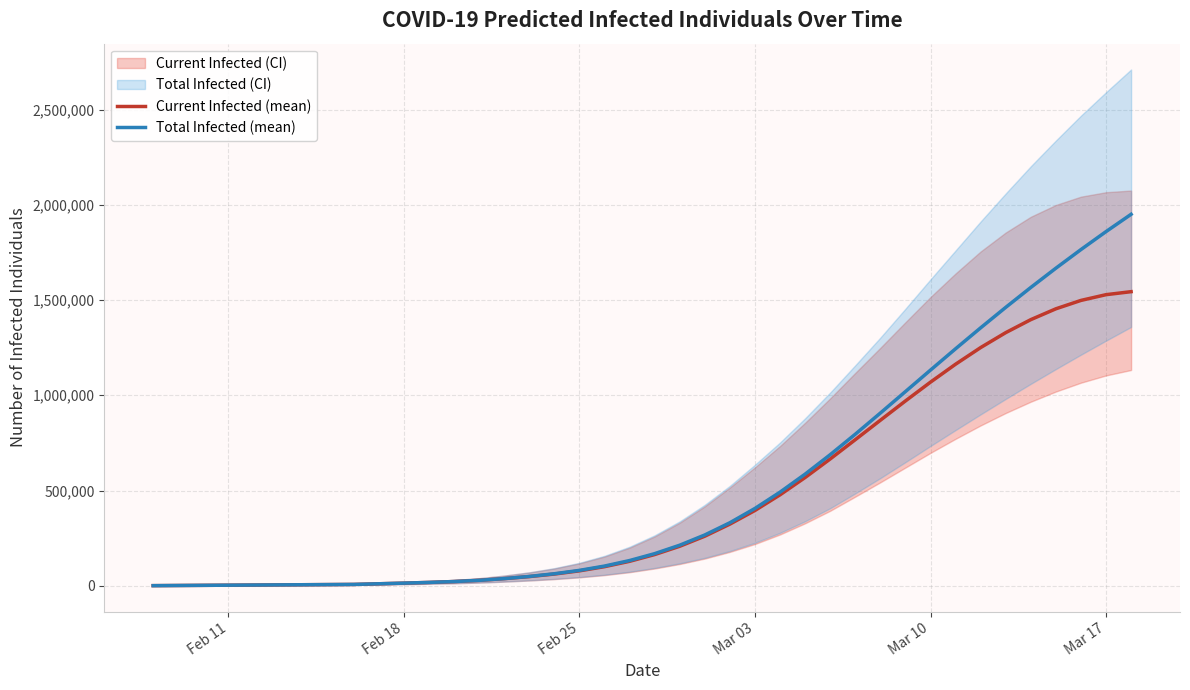

True or false: Total Infected (mean) has more than 1 points higher than both neighbors.

False